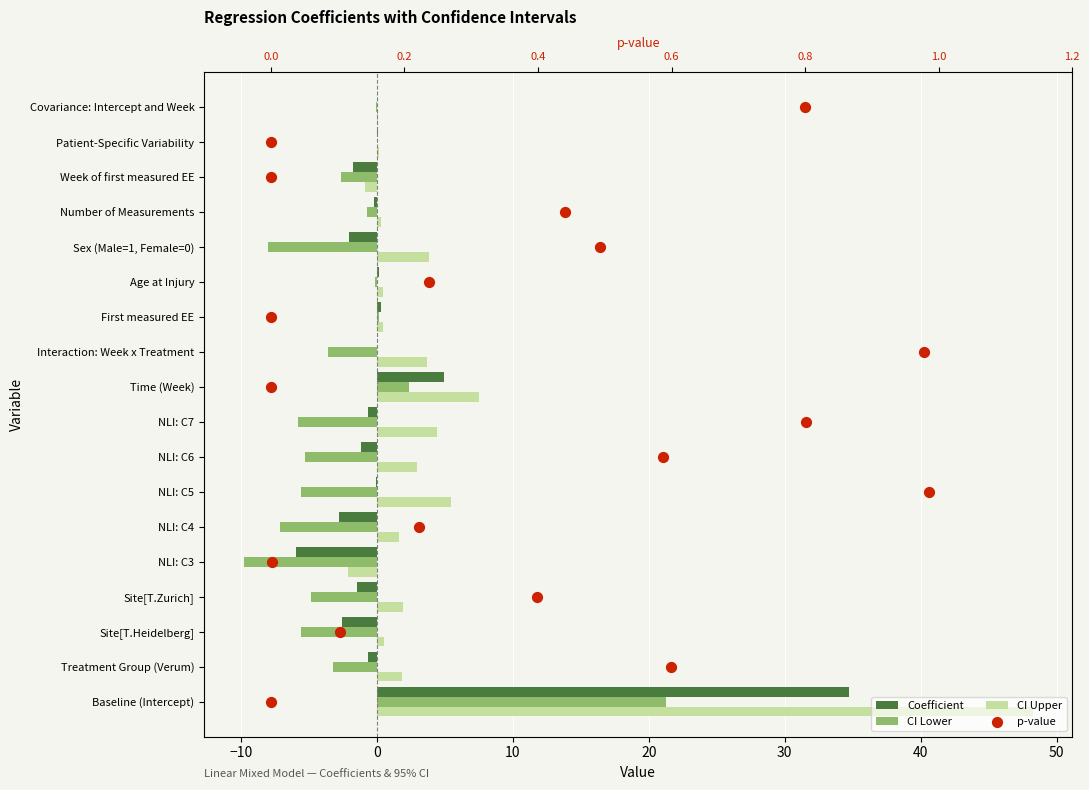

What is the total value across all series at 11?

12.0